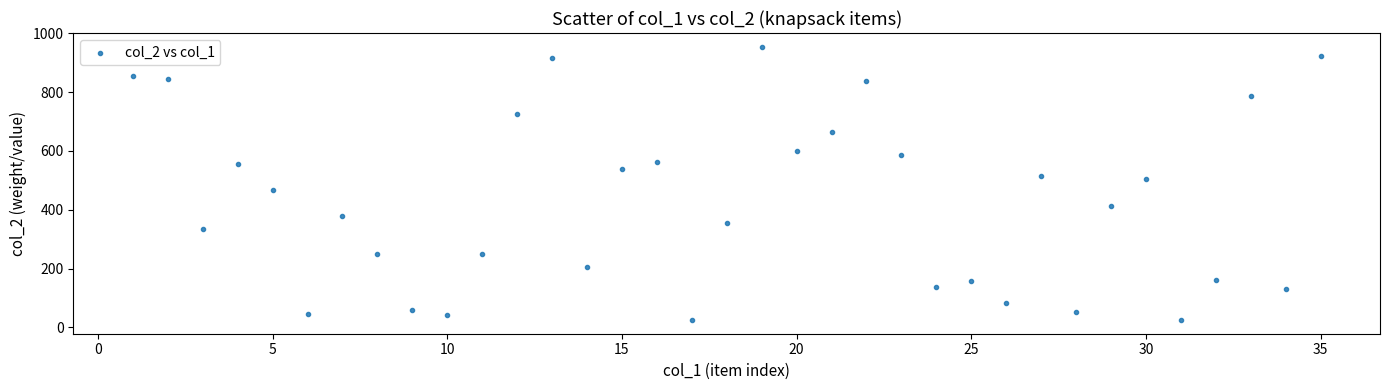

What is the range of X values (max minus min)?

34